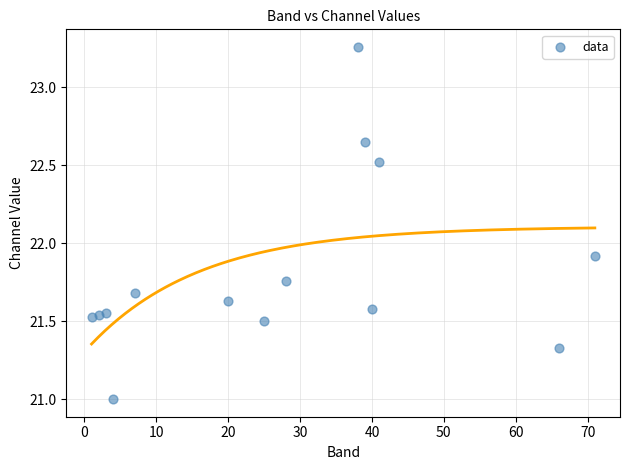

What is the range of X values (max minus min)?

70.0